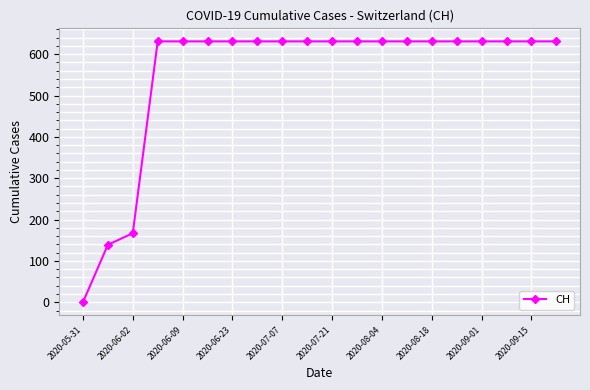

What is the sum of all values?

11033